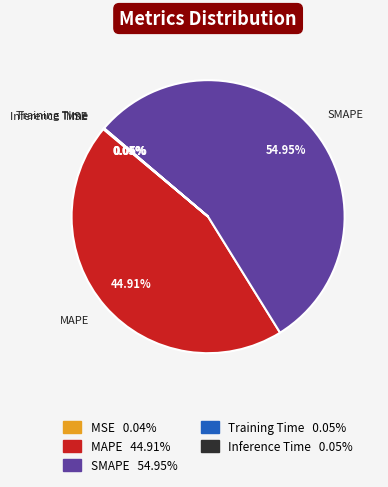

To the nearest percent, what portion does SMAPE represent?

55%